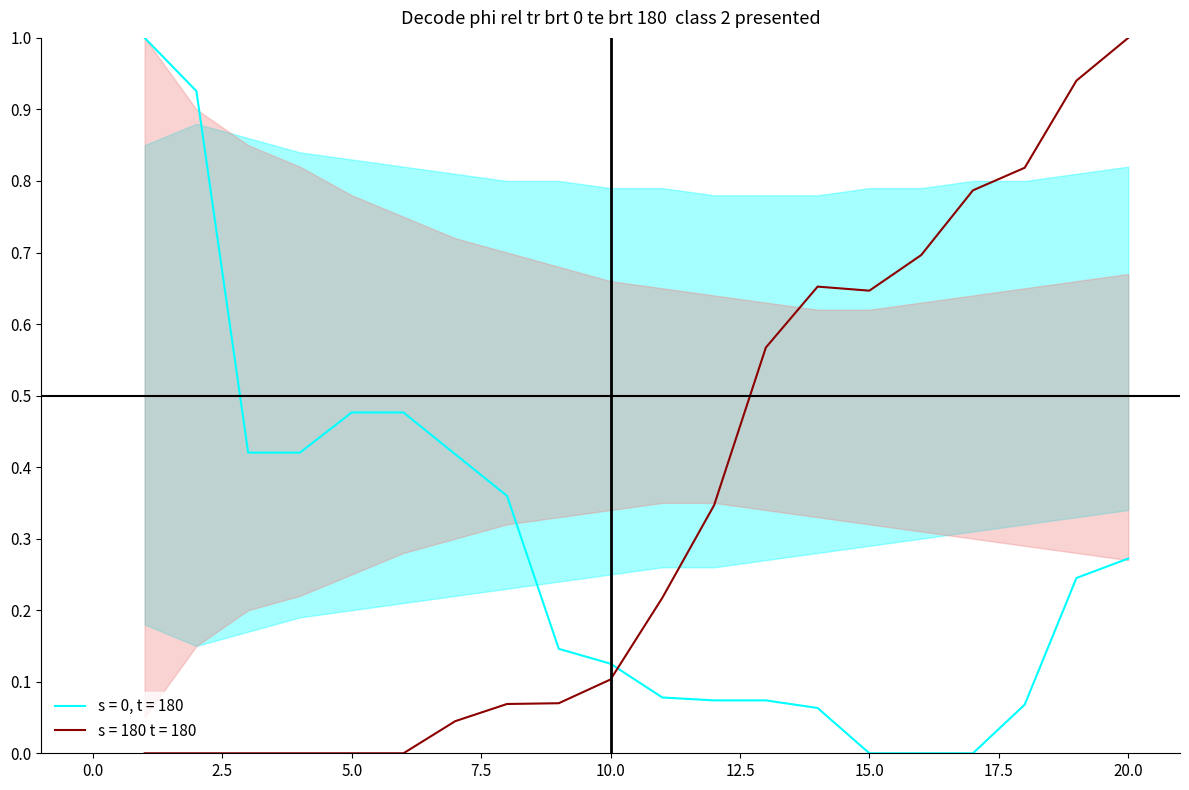

Reading left to right, transcribe all the data shown in this chart.

speed: 1=0.0	2=0.0	3=0.0	4=0.0	5=0.0	6=0.0	7=0.0	8=0.1	9=0.1	10=0.1	11=0.2	12=0.3	13=0.6	14=0.7	15=0.6	16=0.7	17=0.8	18=0.8	19=0.9	20=1.0
accuracy: 1=1.0	2=0.9	3=0.4	4=0.4	5=0.5	6=0.5	7=0.4	8=0.4	9=0.1	10=0.1	11=0.1	12=0.1	13=0.1	14=0.1	15=0.0	16=0.0	17=0.0	18=0.1	19=0.2	20=0.3